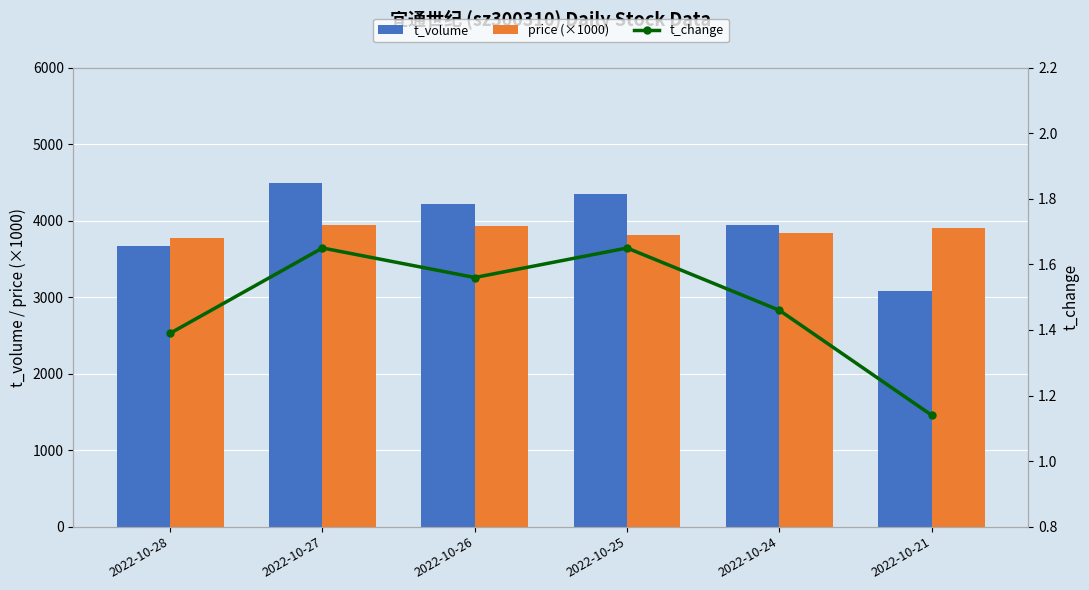

What is the difference between the t_change values at 2022-10-26 and 2022-10-27?

0.1